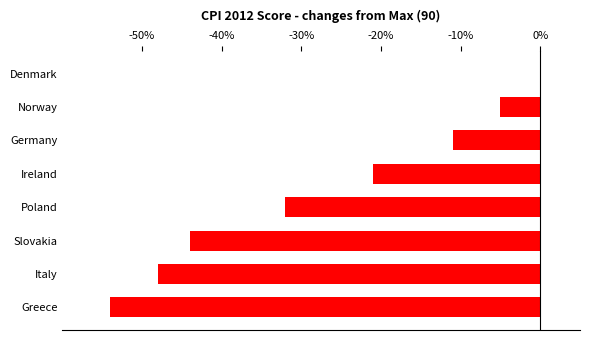

What is the change in value from Denmark to Norway?

-5